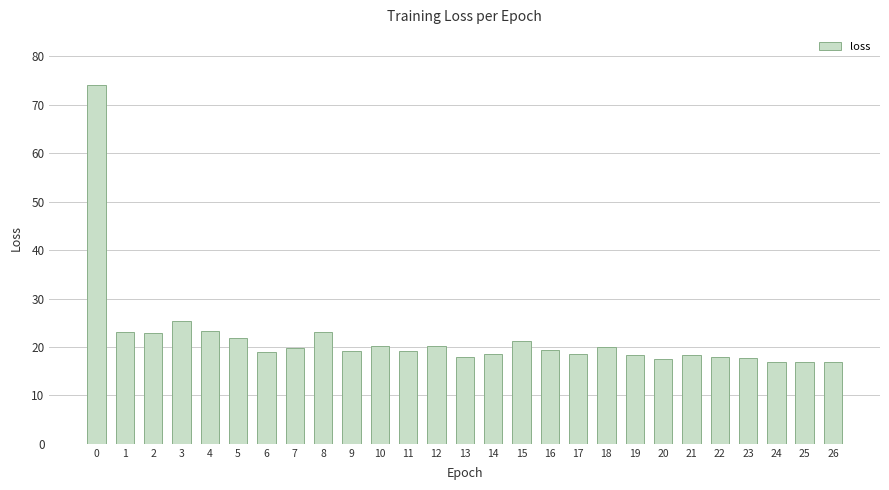

What is the minimum value shown in the chart?

16.8